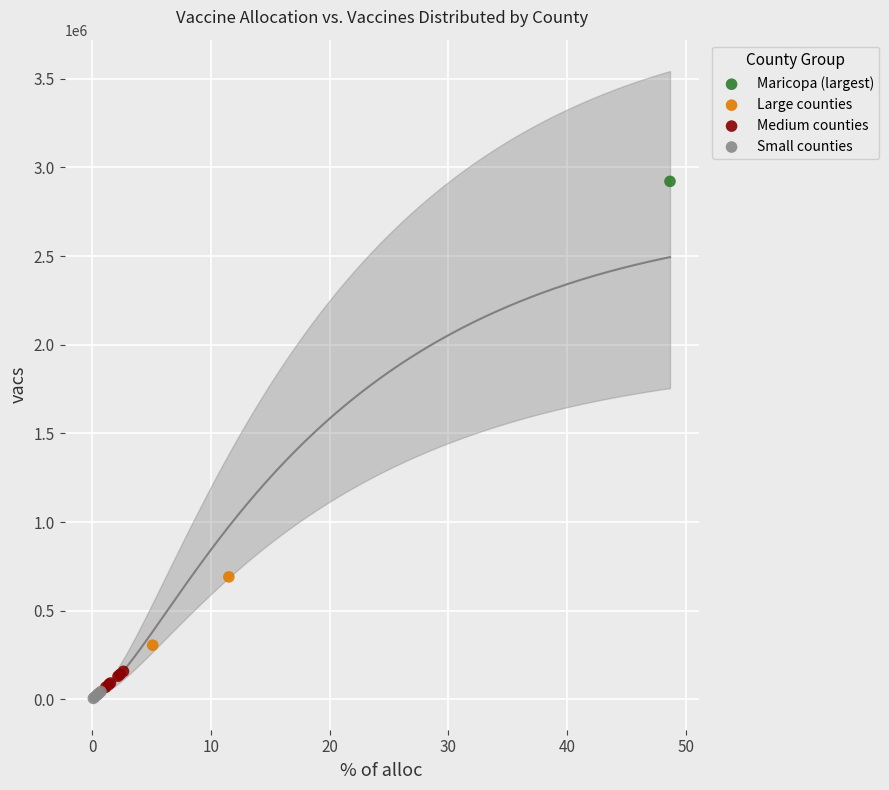

Which series contains the highest Y value?

Maricopa (largest)